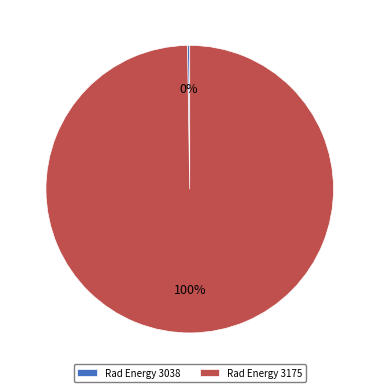

To the nearest percent, what is the average slice percentage?

50%